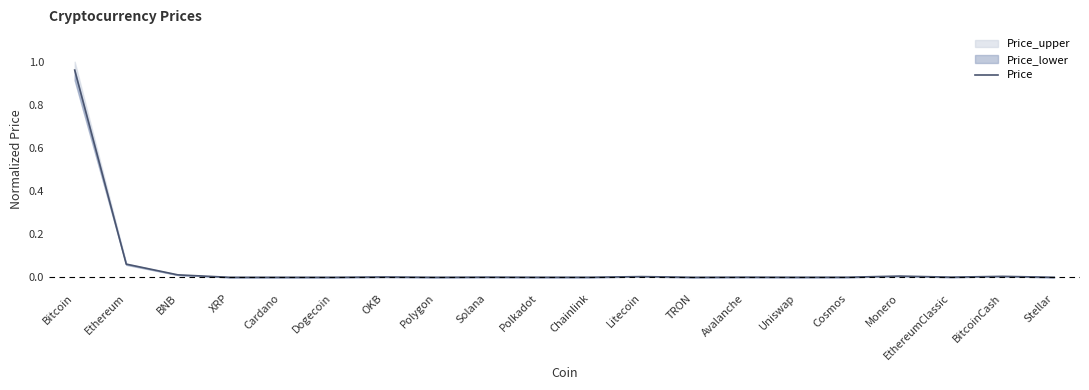

Where is the data nearest to the value 0?

TRON